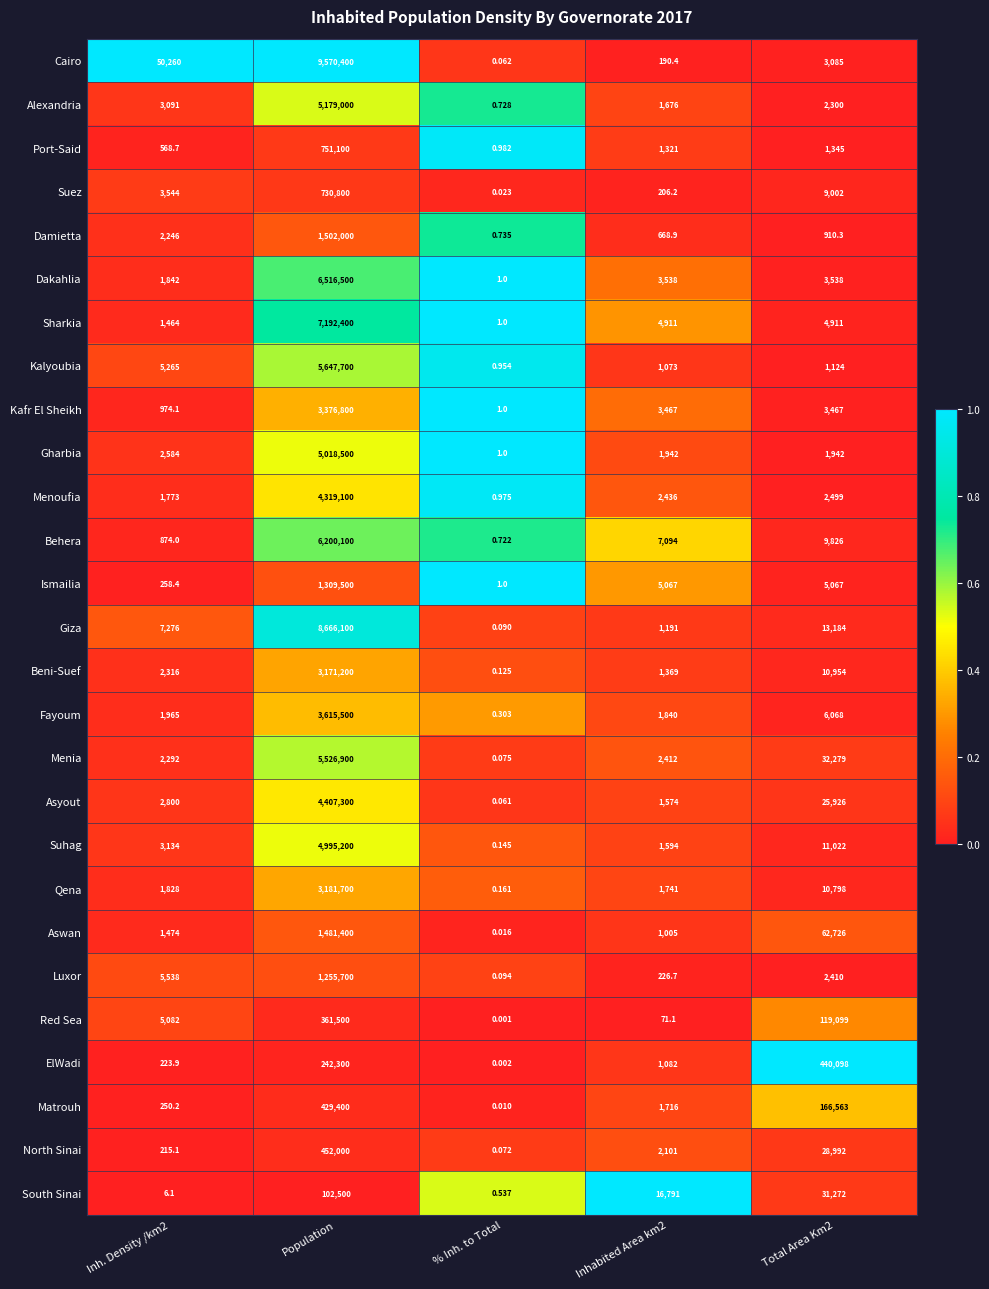

Which series has the widest spread of values?

Cairo